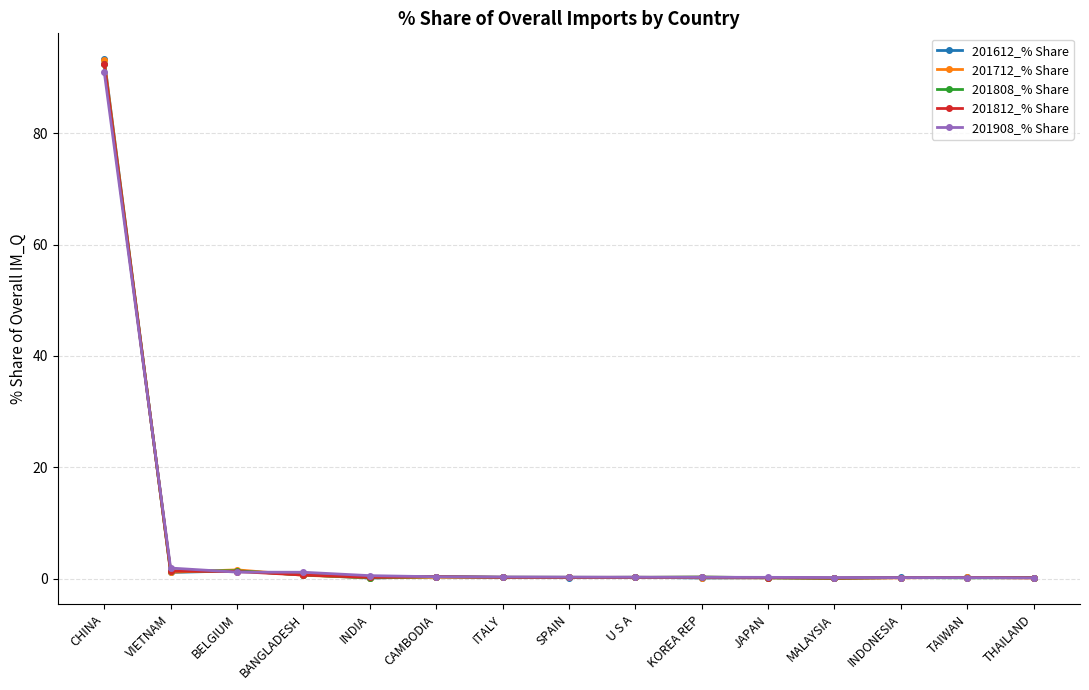

At which category is the sum across all series the highest?

CHINA